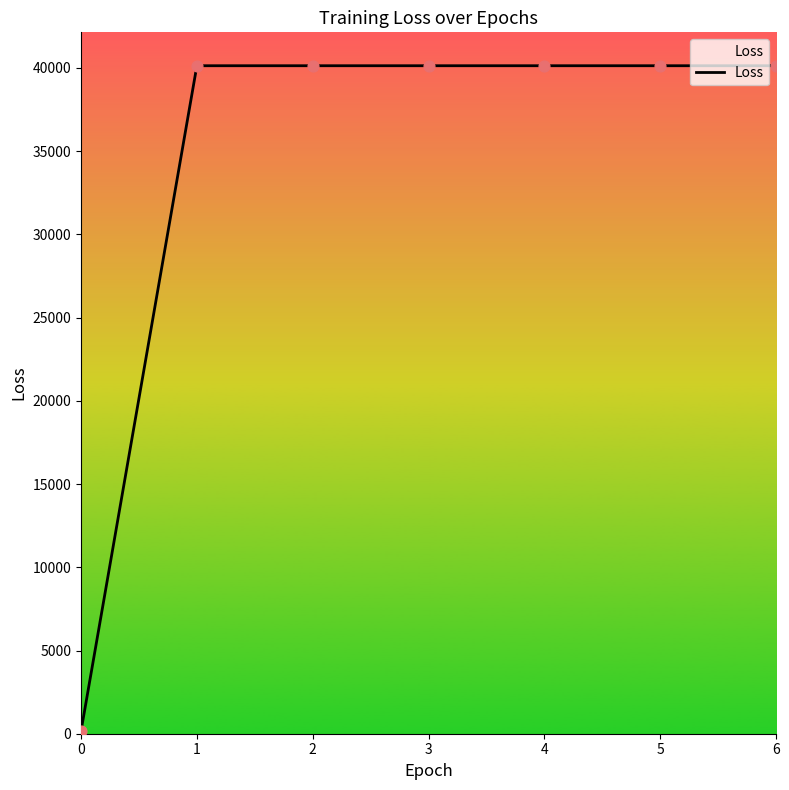

Approximately how many times larger is the value at 6 compared to 4?

1.0